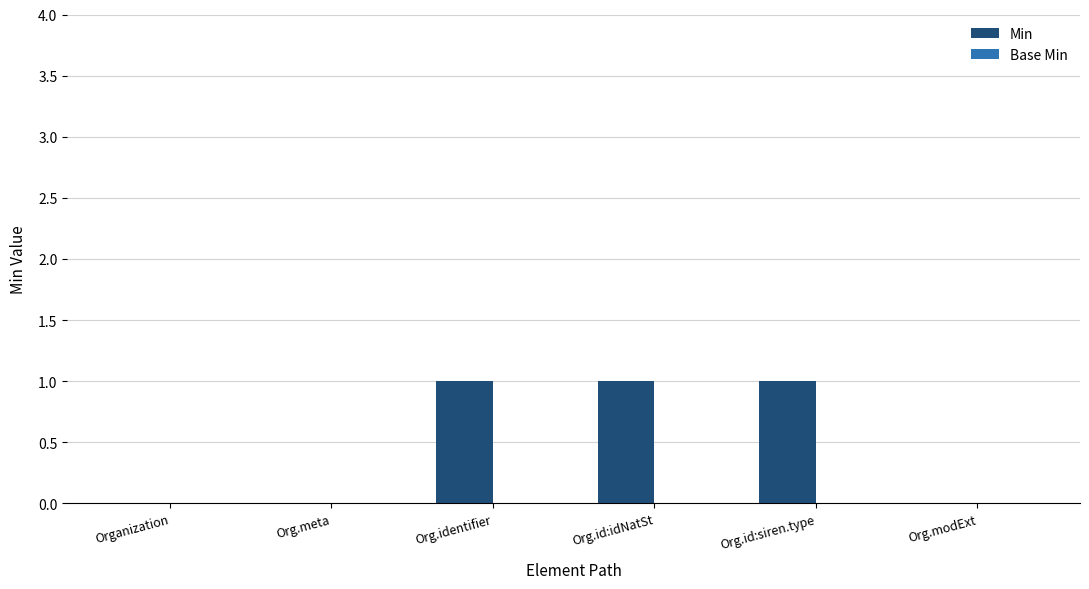

The value at Org.id:idNatSt is 0. True or false?

False